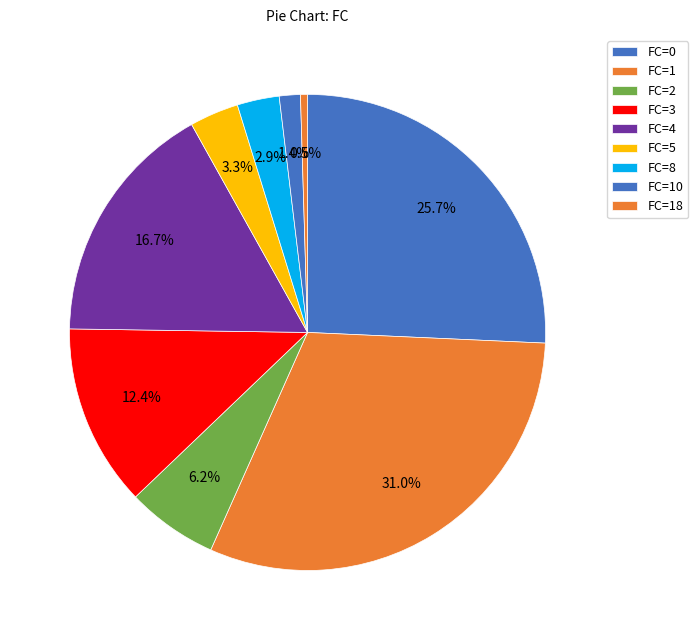

What is the smallest slice in the pie chart?

FC=18